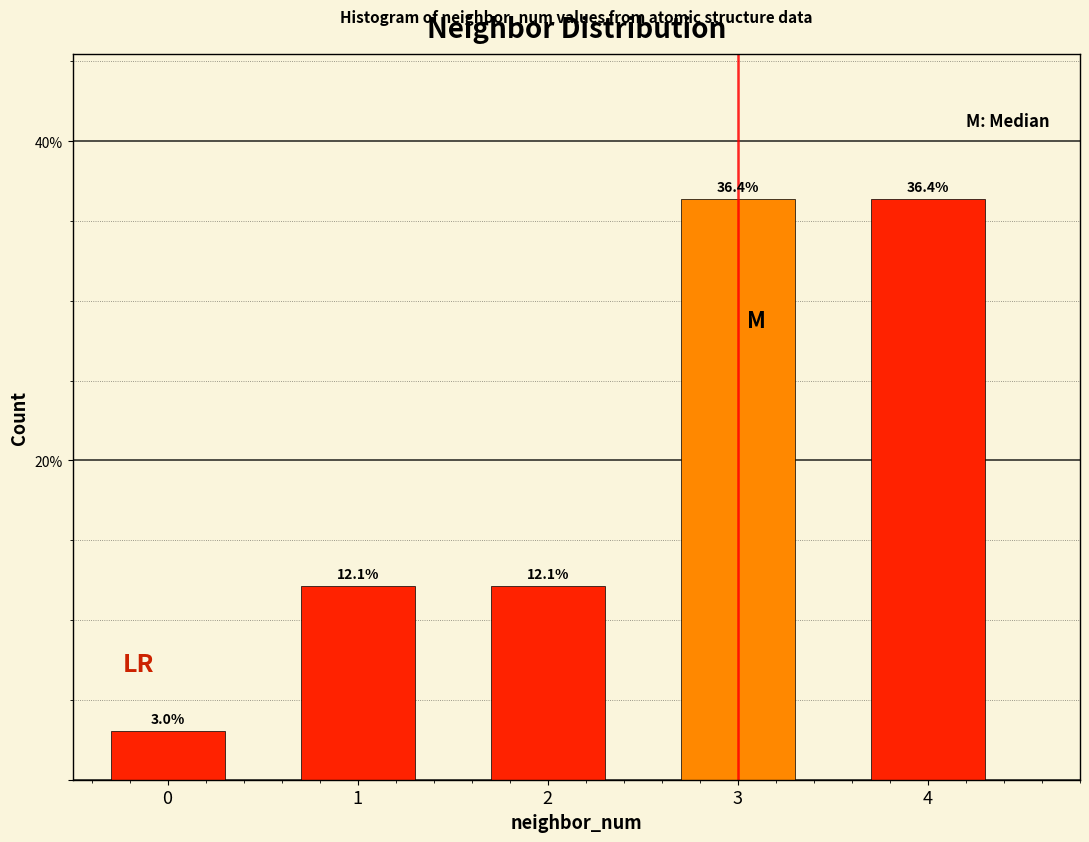

Reading left to right, what are all the values shown in this chart?

3.0	12.1	12.1	36.4	36.4